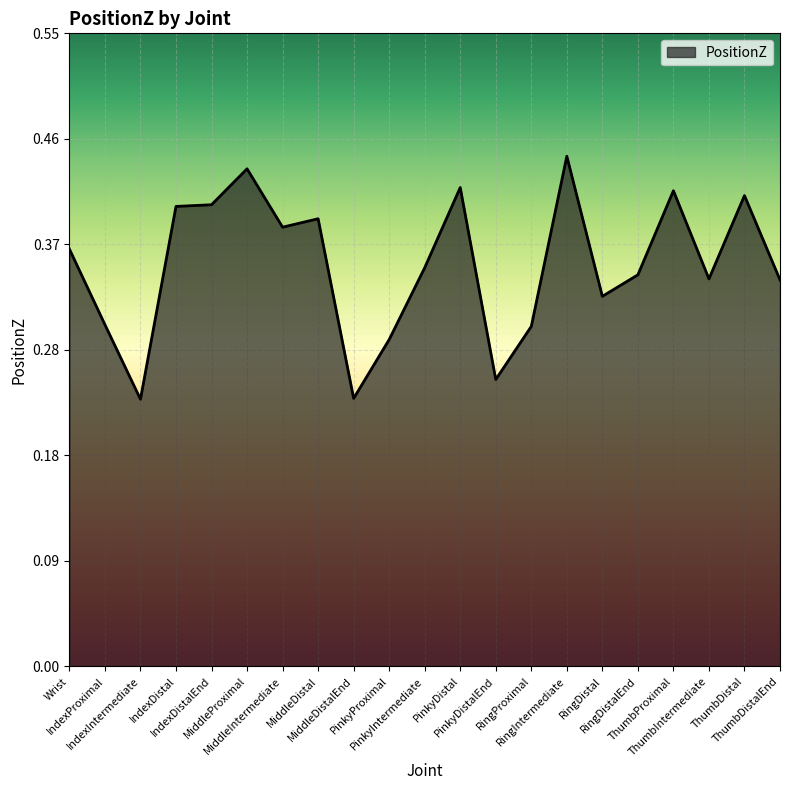

List the labels in order of value, largest first.

RingIntermediate, MiddleProximal, PinkyDistal, ThumbProximal, ThumbDistal, IndexDistalEnd, IndexDistal, MiddleDistal, MiddleIntermediate, Wrist, PinkyIntermediate, RingDistalEnd, ThumbIntermediate, ThumbDistalEnd, RingDistal, IndexProximal, RingProximal, PinkyProximal, PinkyDistalEnd, MiddleDistalEnd, IndexIntermediate